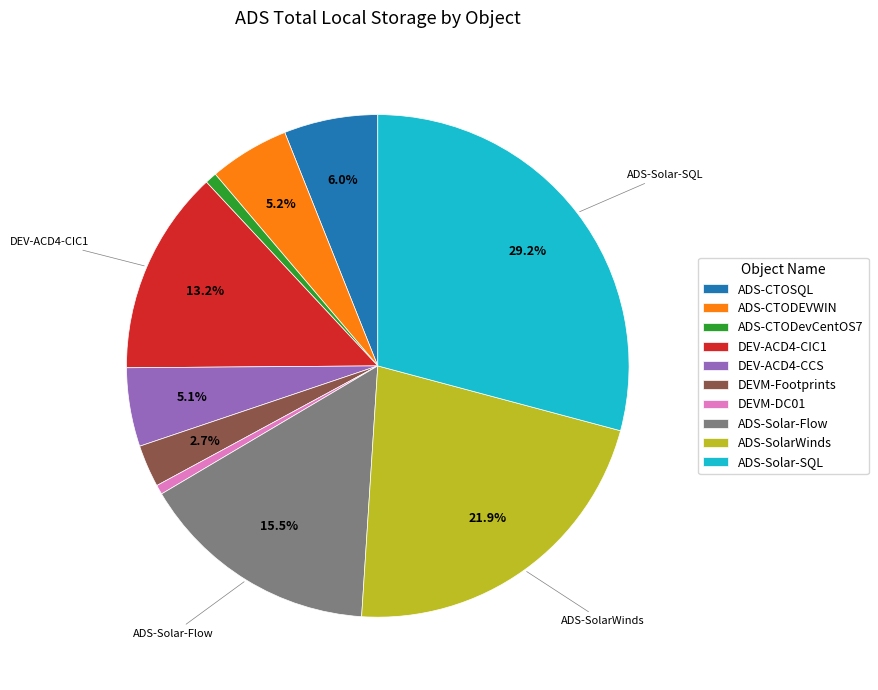

Do DEVM-DC01 and ADS-CTOSQL together represent more than half of the pie?

No